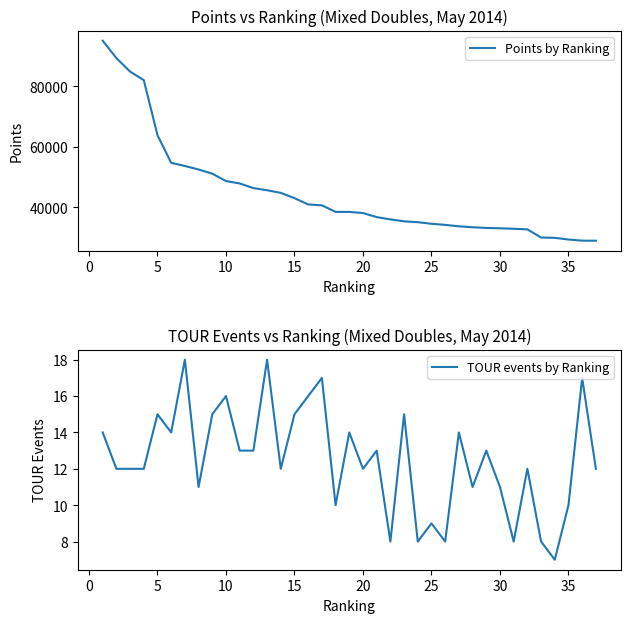

Count the number of categories in the chart.

37